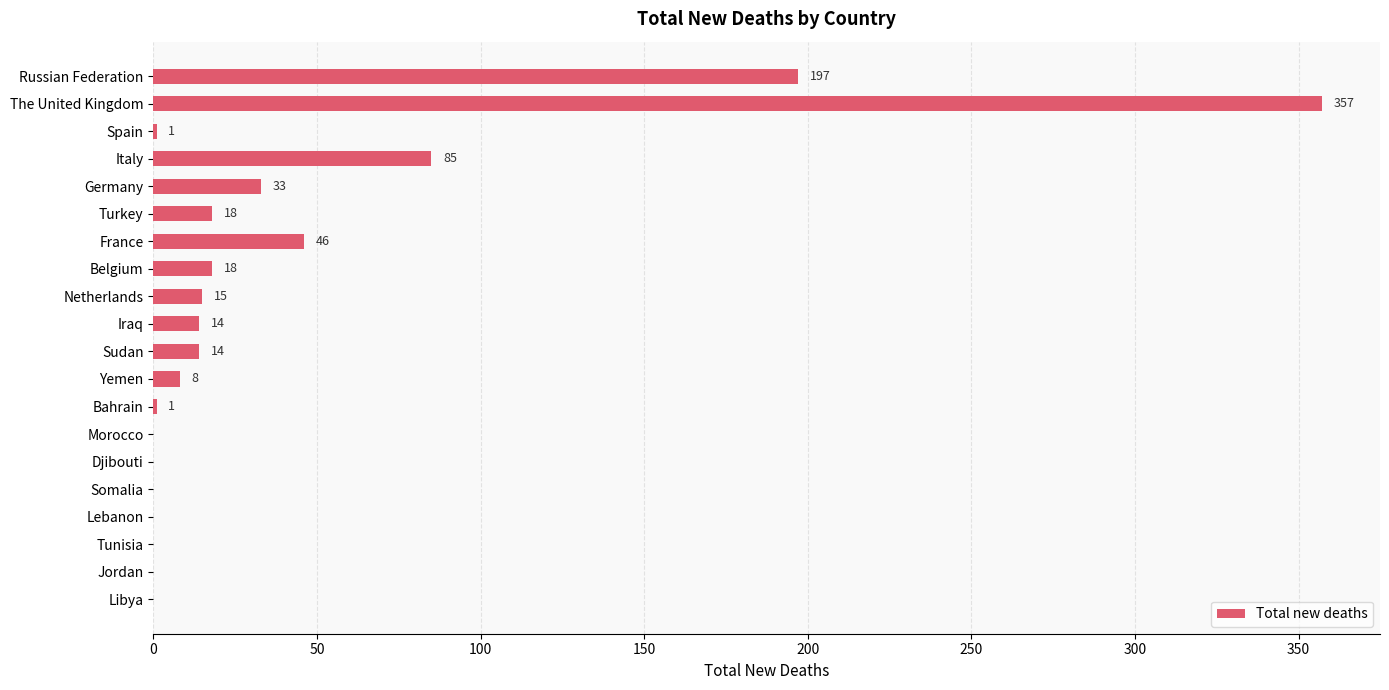

Reading bottom to top, list all the values displayed in this chart.

Libya=0	Jordan=0	Tunisia=0	Lebanon=0	Somalia=0	Djibouti=0	Morocco=0	Bahrain=1	Yemen=8	Sudan=14	Iraq=14	Netherlands=15	Belgium=18	France=46	Turkey=18	Germany=33	Italy=85	Spain=1	The United Kingdom=357	Russian Federation=197